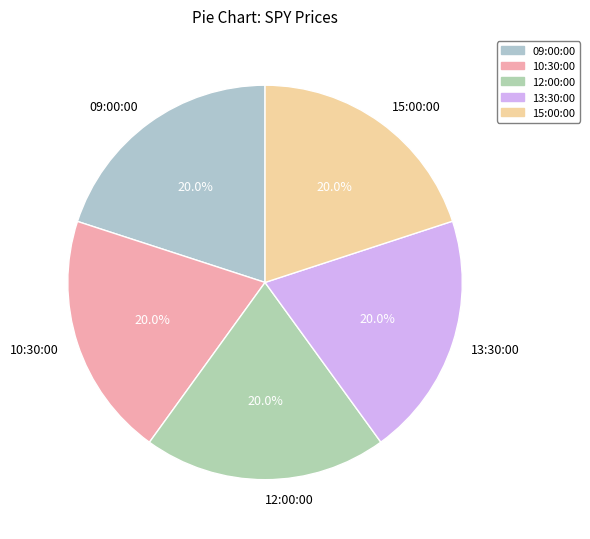

What percentage is NOT represented by 12:00:00?

80.0%